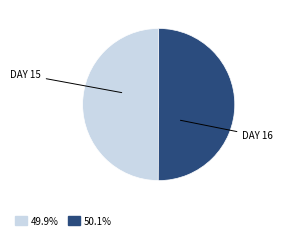

Do DAY 16 and DAY 15 together represent more than half of the pie?

Yes